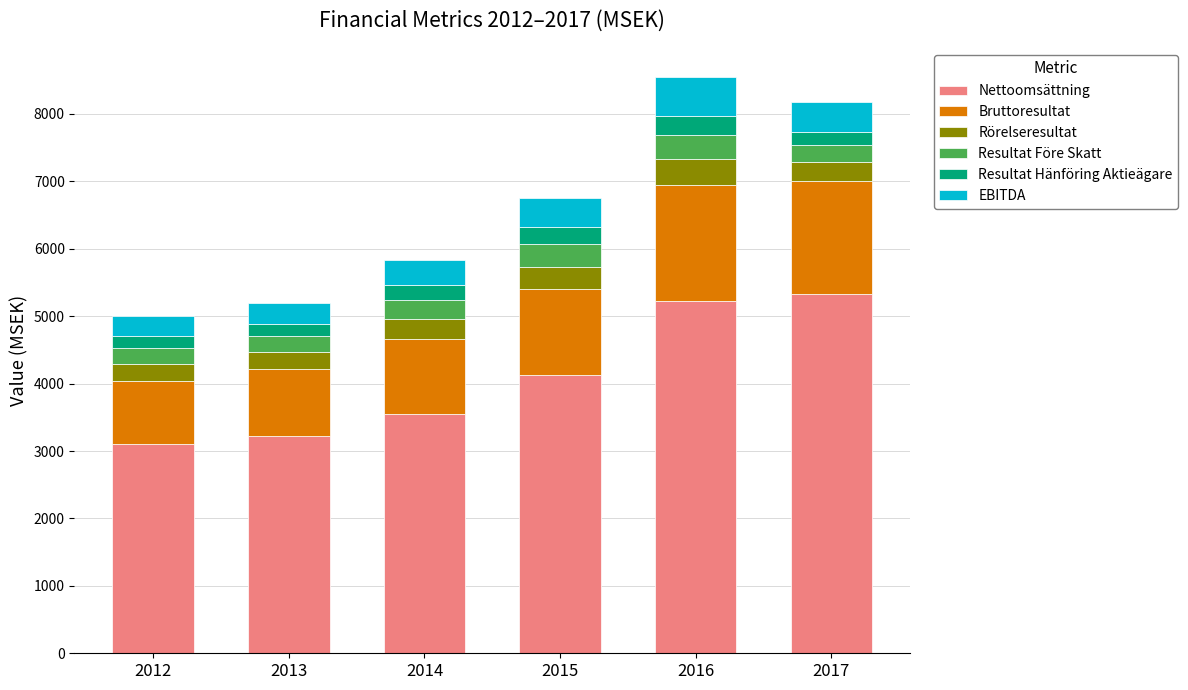

True or false: Nettoomsättning has a value of 8557.4 at 2017.

False